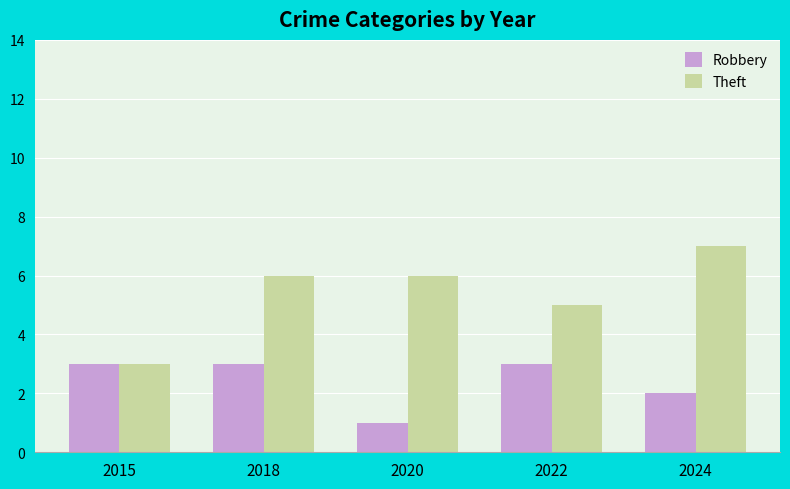

What is the value of the Robbery bar at the 3rd from the left?

1